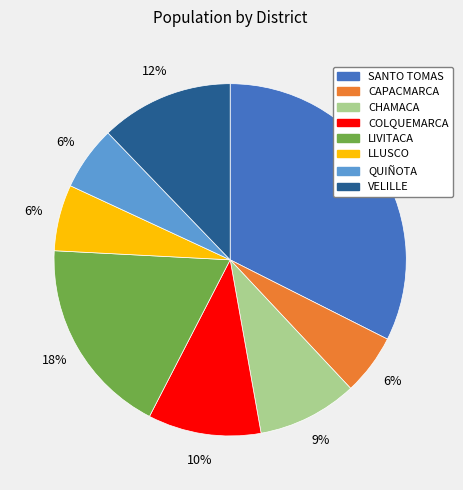

The QUIÑOTA slice represents 6% of the pie. True or false?

True